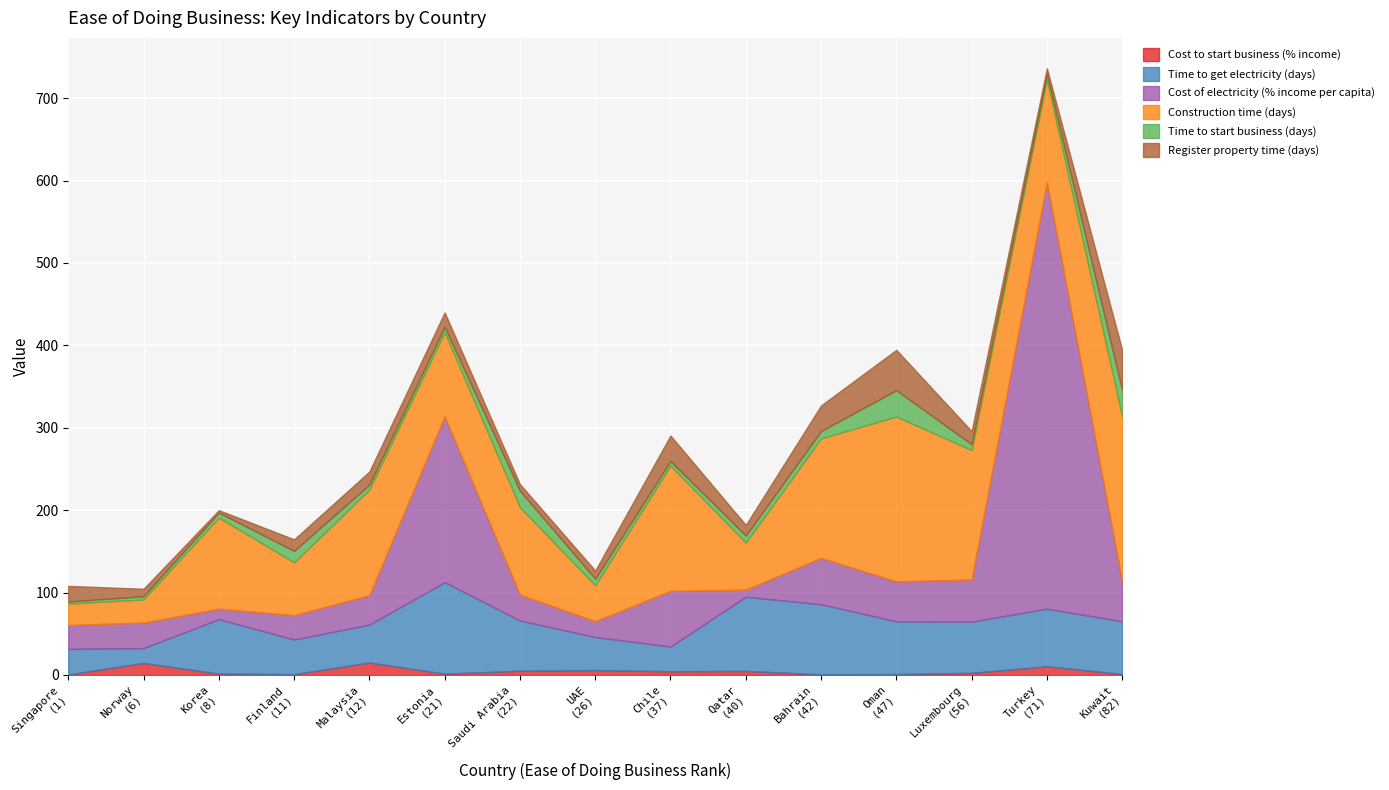

At Malaysia, list the series in order from largest to smallest.

Construction time (days), Time to get electricity (days), Cost of electricity (% income per capita), Register property time (days), Cost to start business (% income), Time to start business (days)